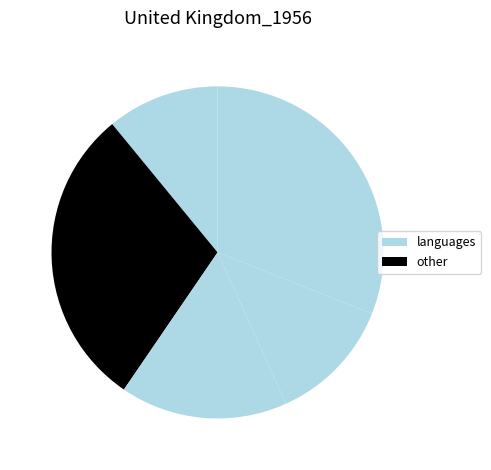

Count the number of slices in the pie.

5